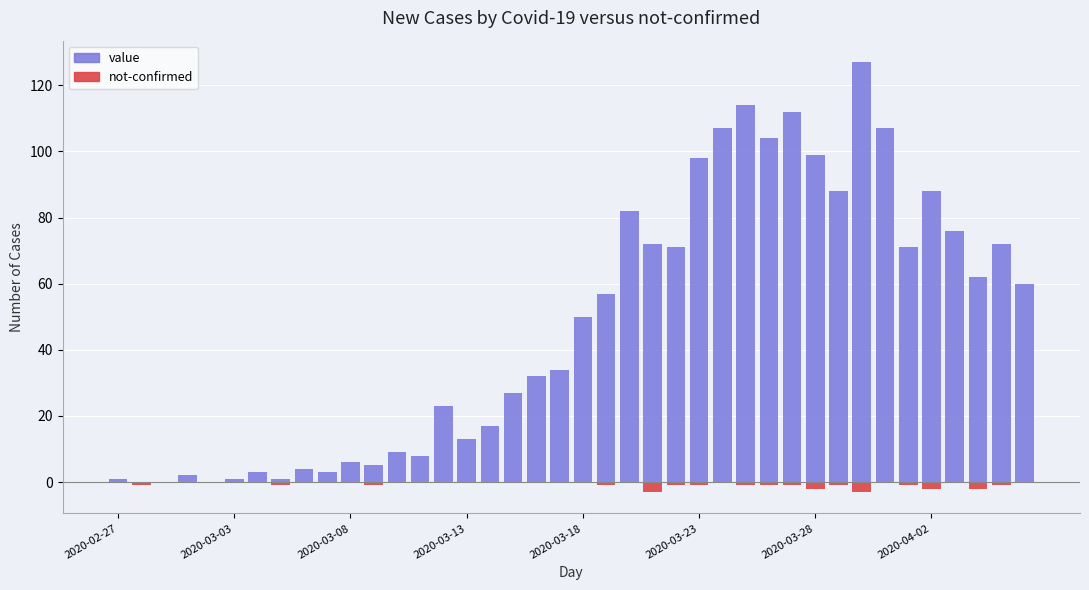

What is the total value across all series at 27?

113